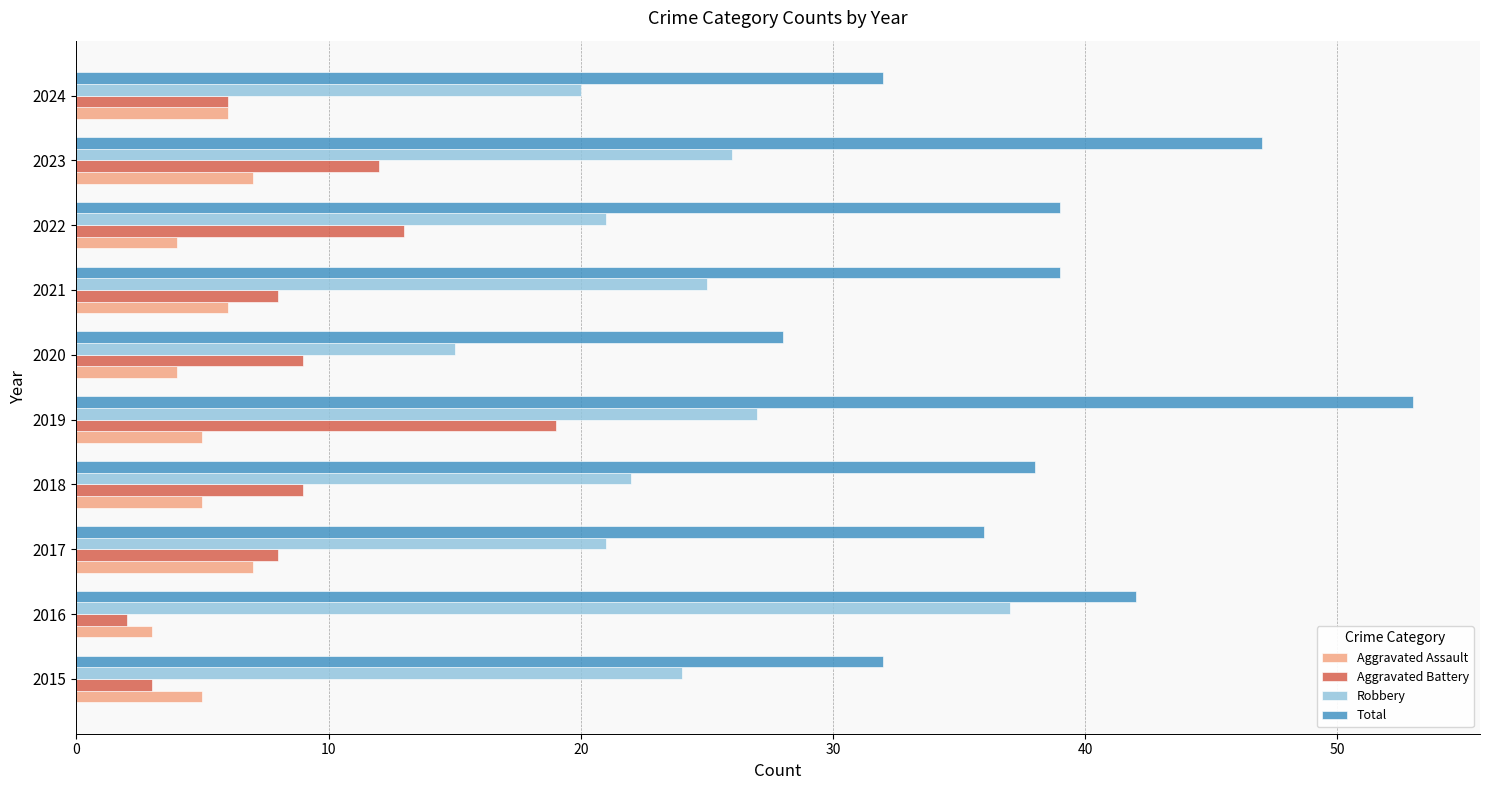

What is the total value across all series at 2021?

78